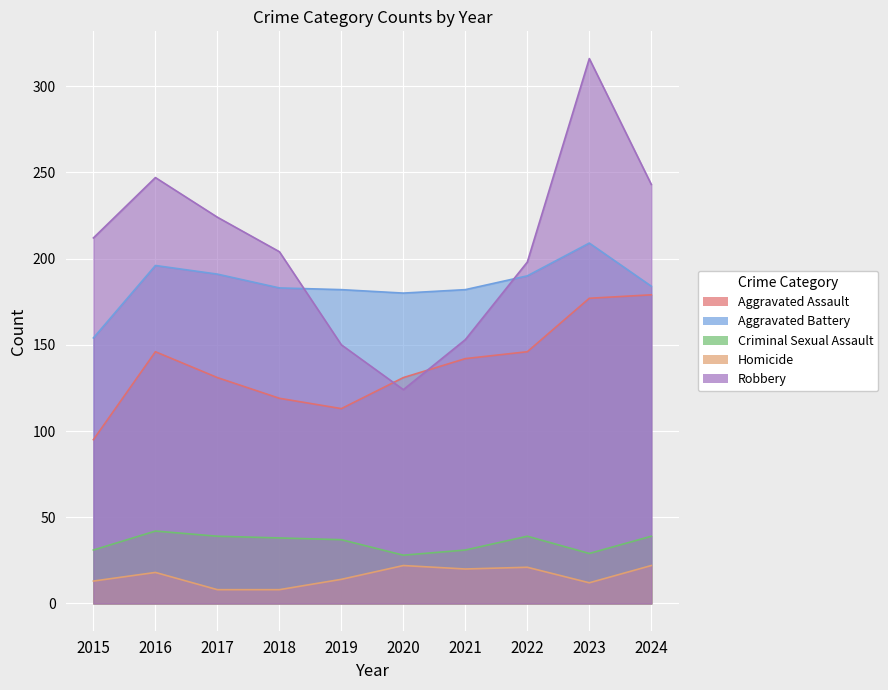

What is the difference between the maximum and minimum values in the Homicide series?

14